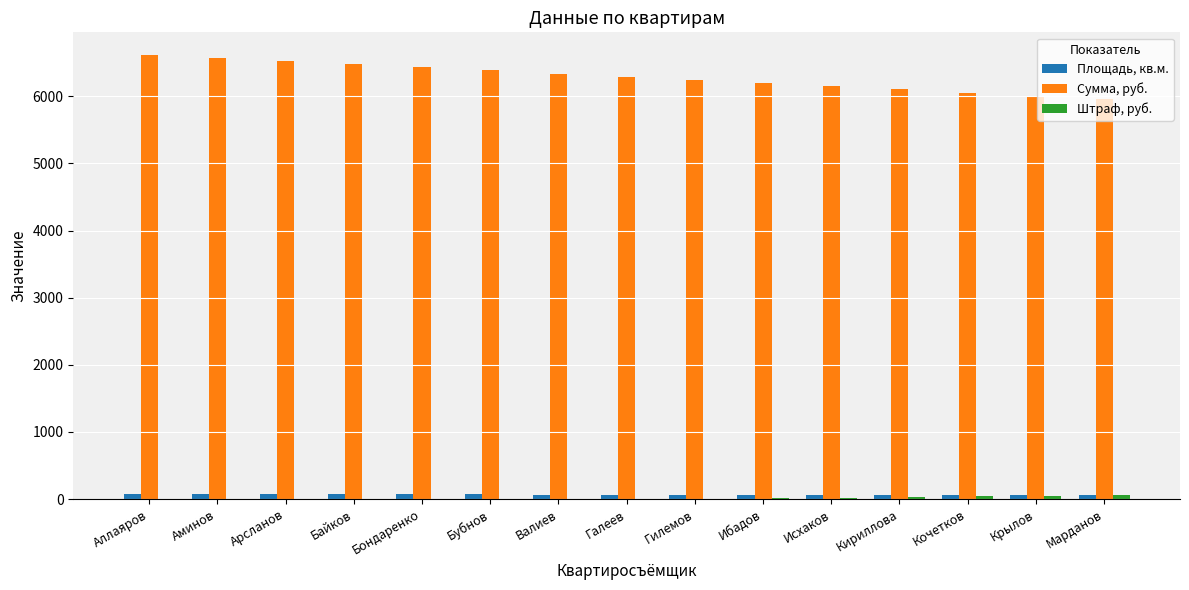

Which series has the largest total across all categories?

Сумма, руб.